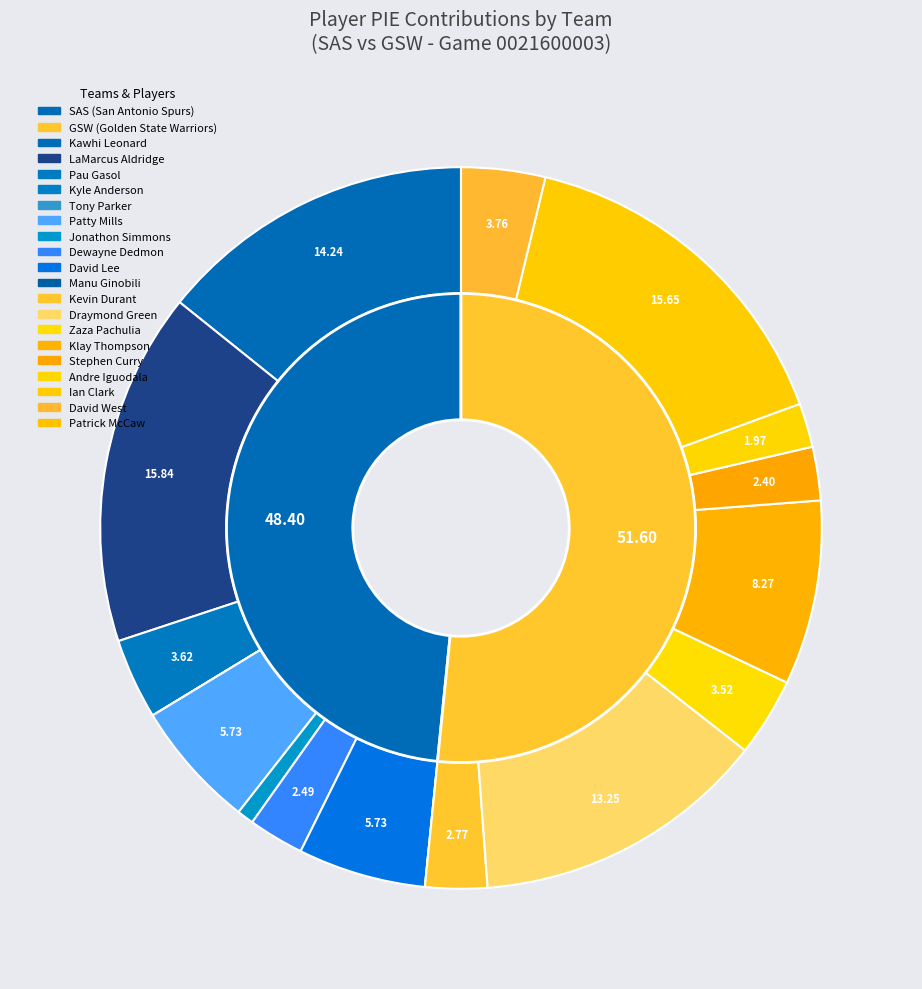

To the nearest percent, what percentage of the pie is 1?

16%